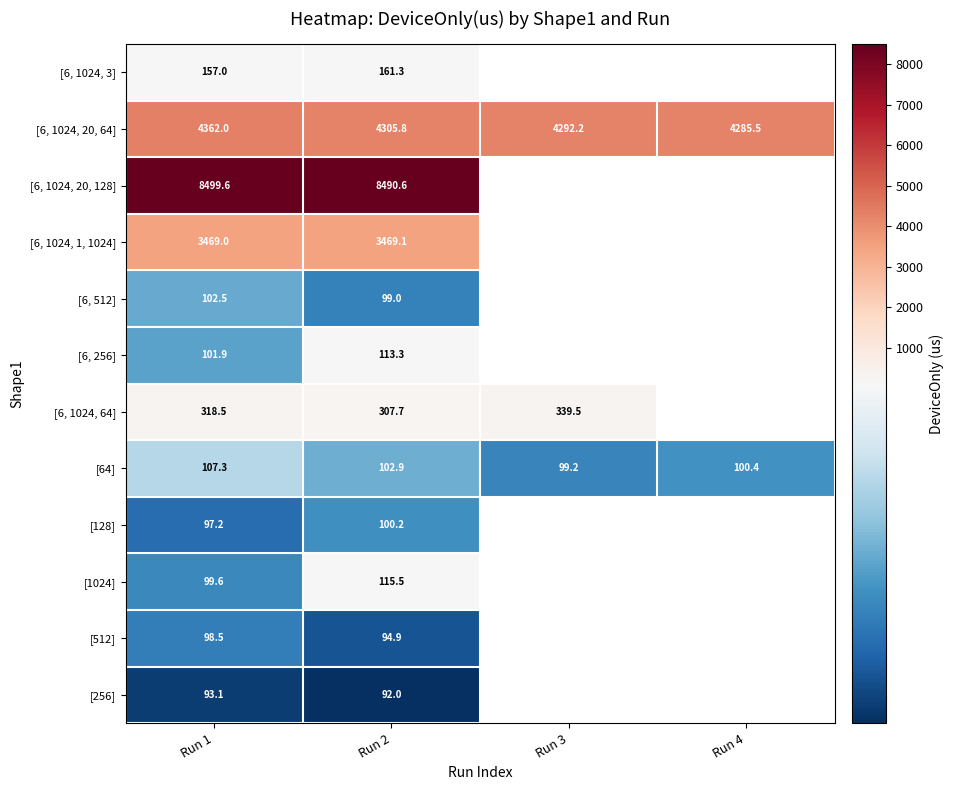

List the series in order of their overall mean, lowest first.

[6, 1024, 3], [6, 1024, 20, 64], [6, 1024, 20, 128], [6, 1024, 1, 1024], [6, 512], [6, 256], [6, 1024, 64], [64], [128], [1024], [512], [256]